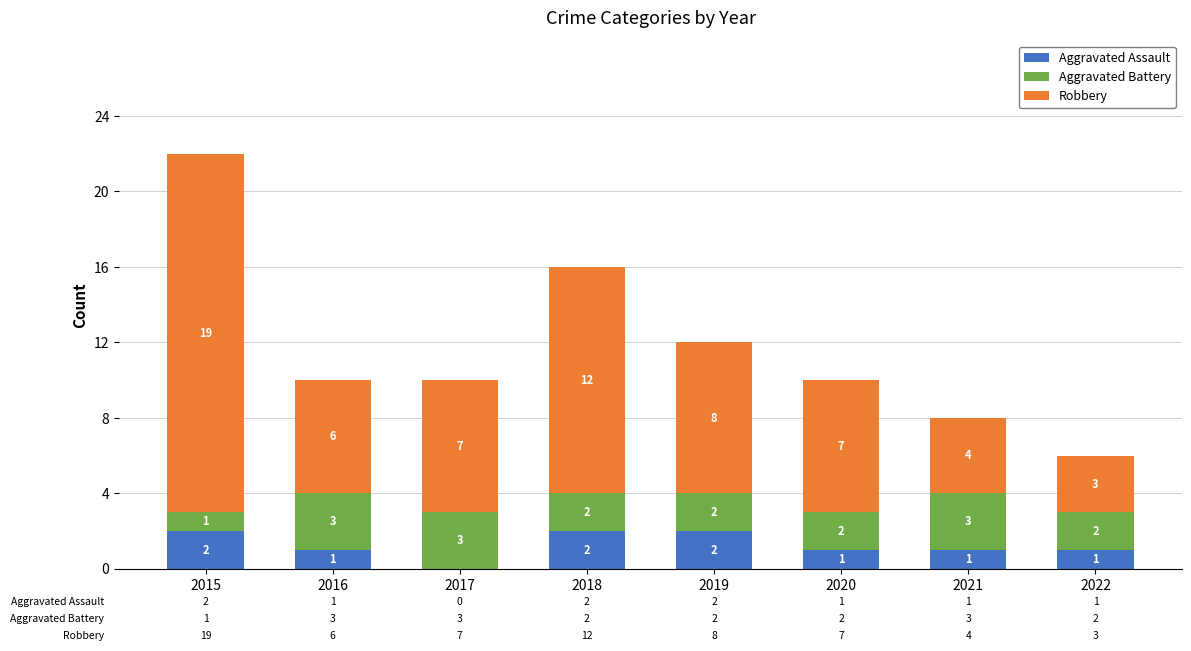

Does the chart contain stacked bars?

Yes